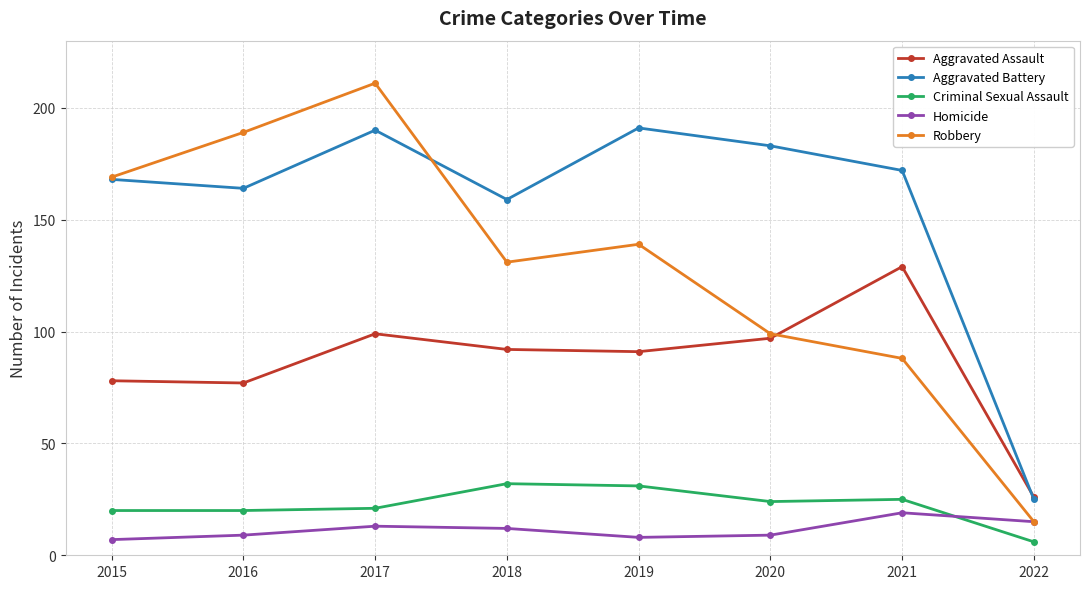

What is the difference between the highest and lowest values at 2016?

180